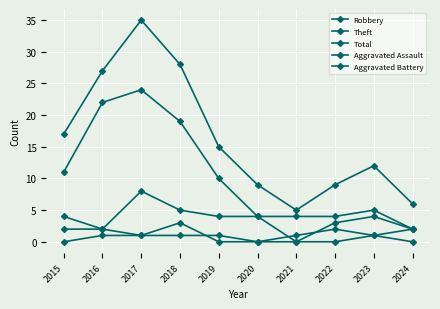

At which category does Theft reach its first local peak?

2017